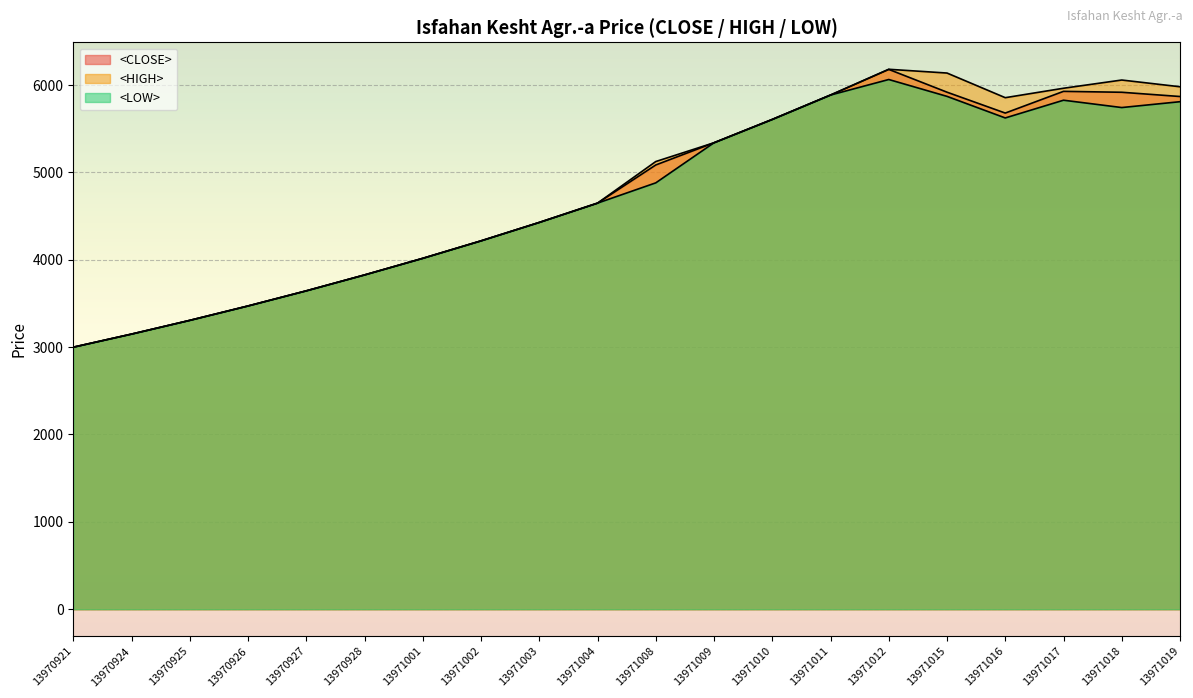

Which series has the largest total across all categories?

<HIGH>